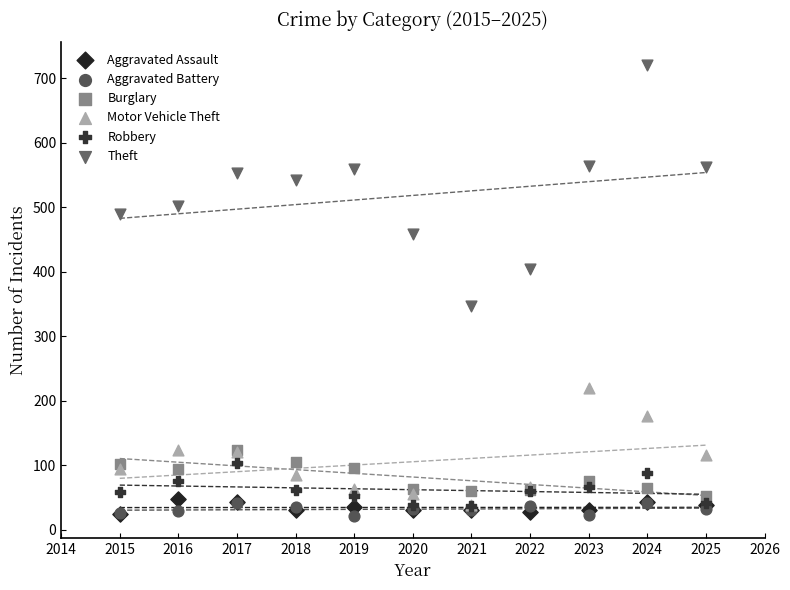

Across all series, what Y value is closest to 371?

347